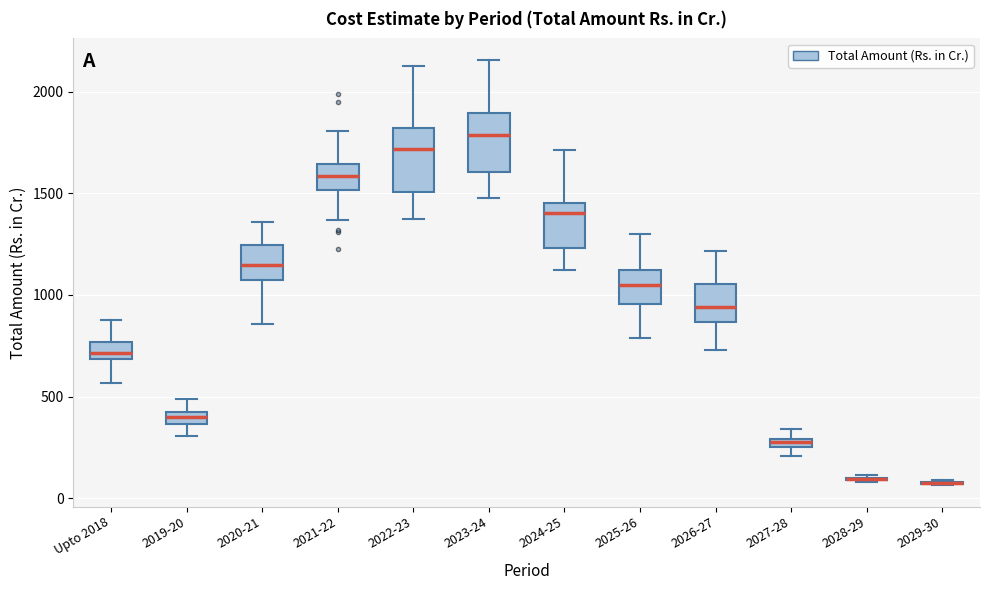

Where does the upper whisker of the box for Upto 2018 end on the y-axis? The values are not printed on the chart, so give them approximately, as read against the axis.

900